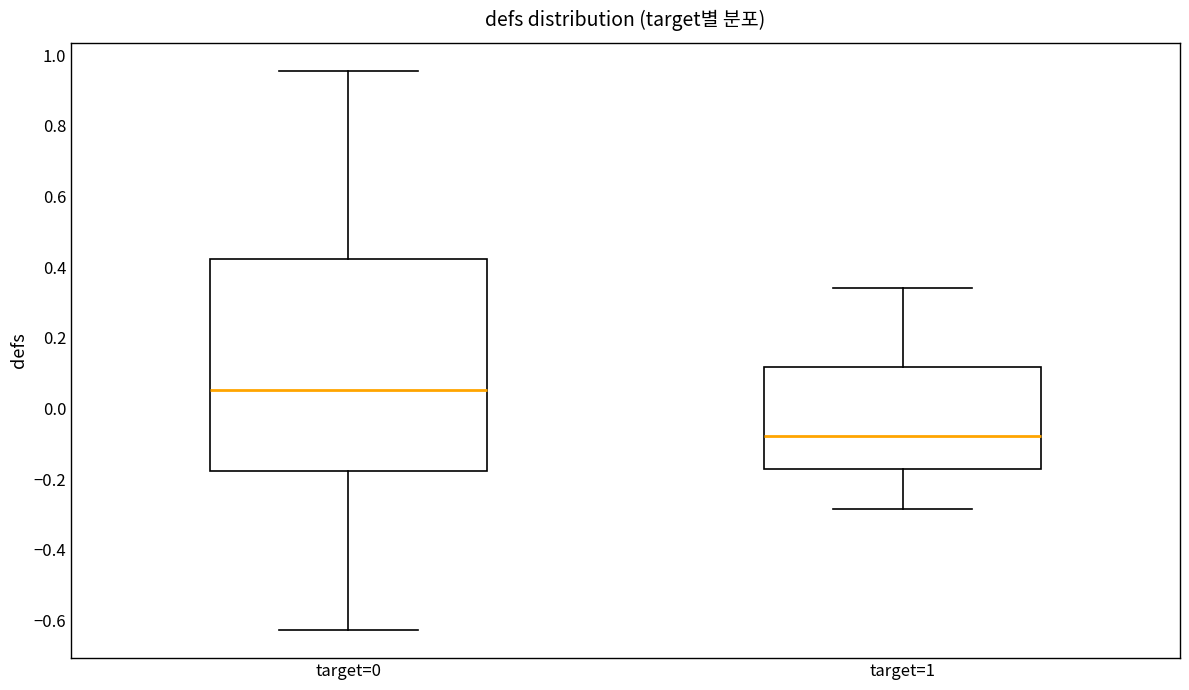

Where is the lower edge of the box for target=1 on the y-axis? The values are not printed on the chart, so give them approximately, as read against the axis.

-0.18